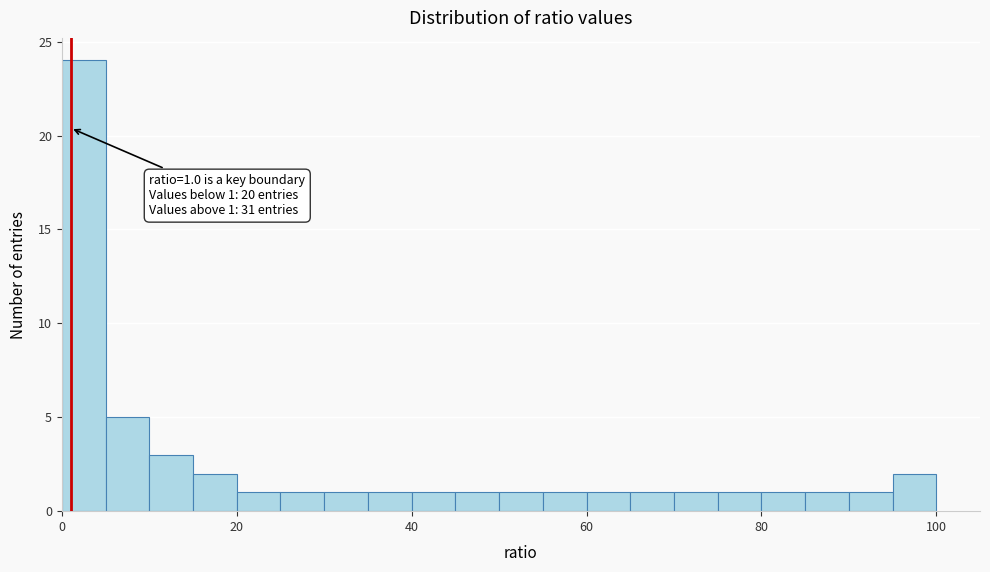

Read against the x-axis, roughly where is the centre of the tallest bar?

2